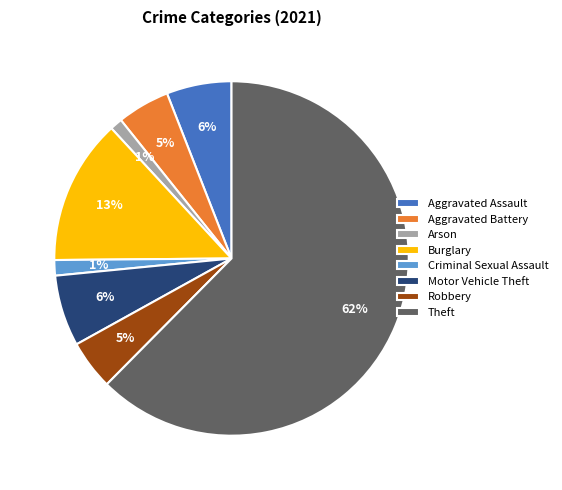

Do Robbery and Motor Vehicle Theft together represent more than half of the pie?

No